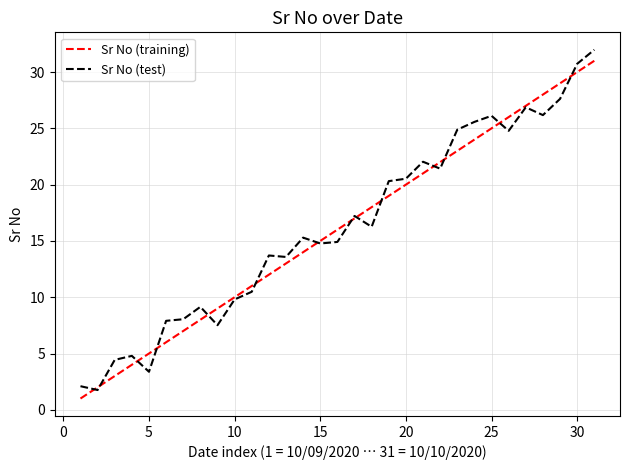

Does the chart display data point markers on the line(s)?

No